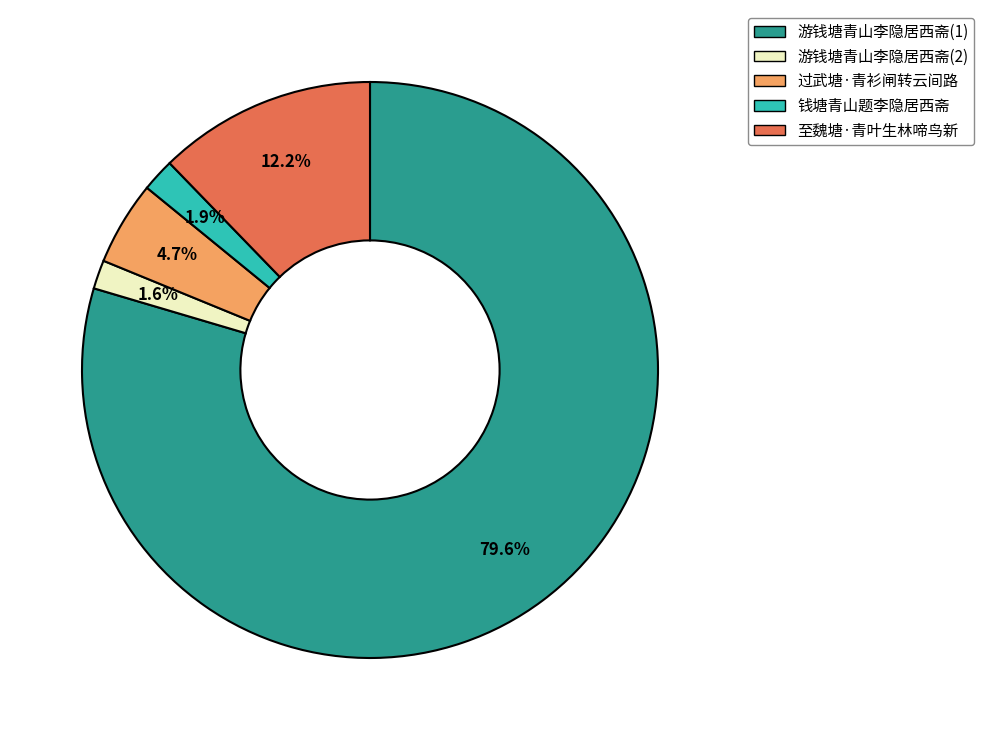

Is the sum of 至魏塘·青叶生林啼鸟新 and 钱塘青山题李隐居西斋 greater than half?

No